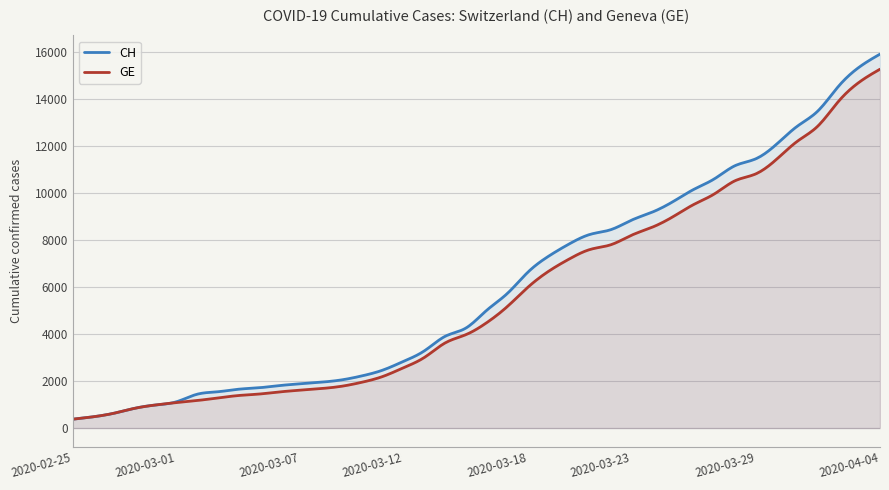

How many lines are shown in the chart?

2